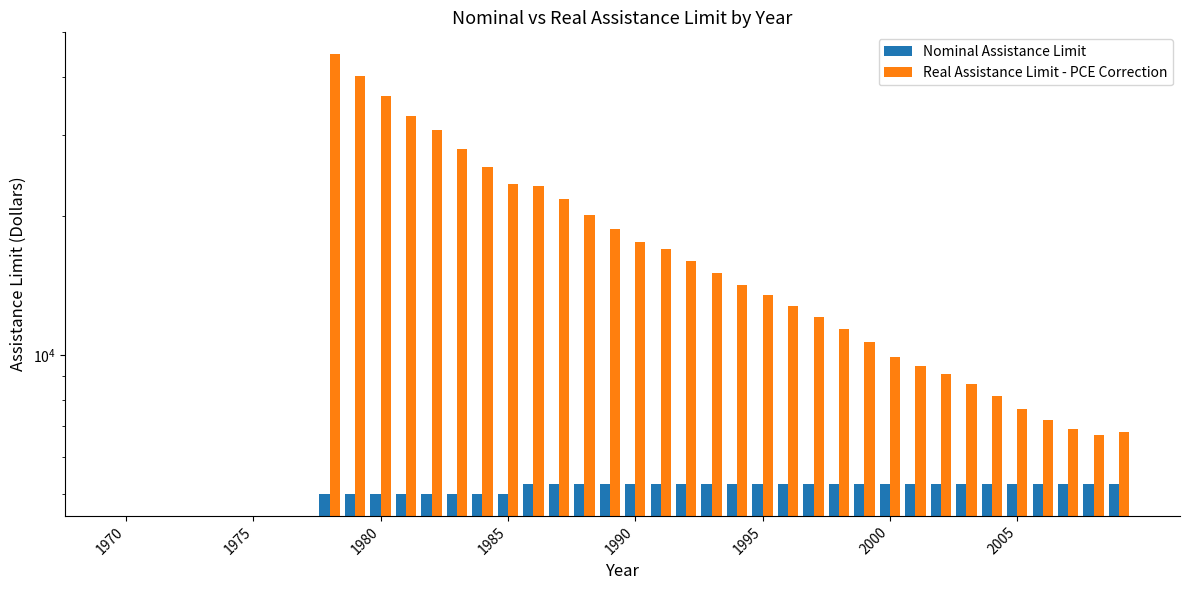

Is it true that Real Assistance Limit - PCE Correction equals 17386.3 at 1990?

False